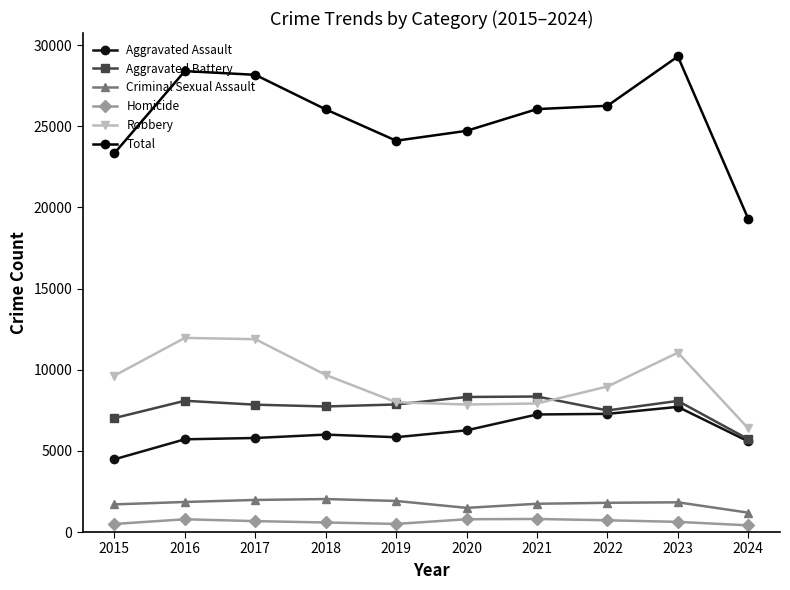

Reading right to left, what are all the values shown in this chart?

Aggravated Assault: 2024=5582	2023=7710	2022=7280	2021=7242	2020=6265	2019=5841	2018=6002	2017=5793	2016=5713	2015=4480
Aggravated Battery: 2024=5718	2023=8077	2022=7491	2021=8347	2020=8320	2019=7858	2018=7735	2017=7845	2016=8086	2015=7019
Criminal Sexual Assault: 2024=1193	2023=1831	2022=1801	2021=1741	2020=1488	2019=1914	2018=2032	2017=1976	2016=1851	2015=1703
Homicide: 2024=410	2023=626	2022=724	2021=804	2020=787	2019=499	2018=588	2017=672	2016=786	2015=496
Robbery: 2024=6382	2023=11053	2022=8963	2021=7920	2020=7855	2019=7995	2018=9681	2017=11880	2016=11960	2015=9638
Total: 2024=19285	2023=29297	2022=26259	2021=26054	2020=24715	2019=24107	2018=26038	2017=28166	2016=28396	2015=23336